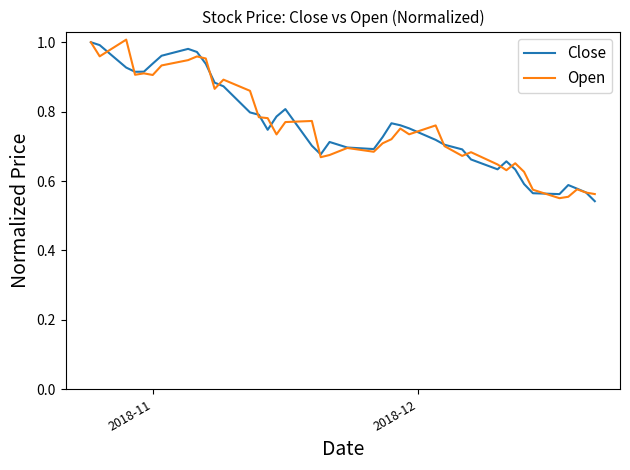

True or false: Close and Open intersect in this chart.

True